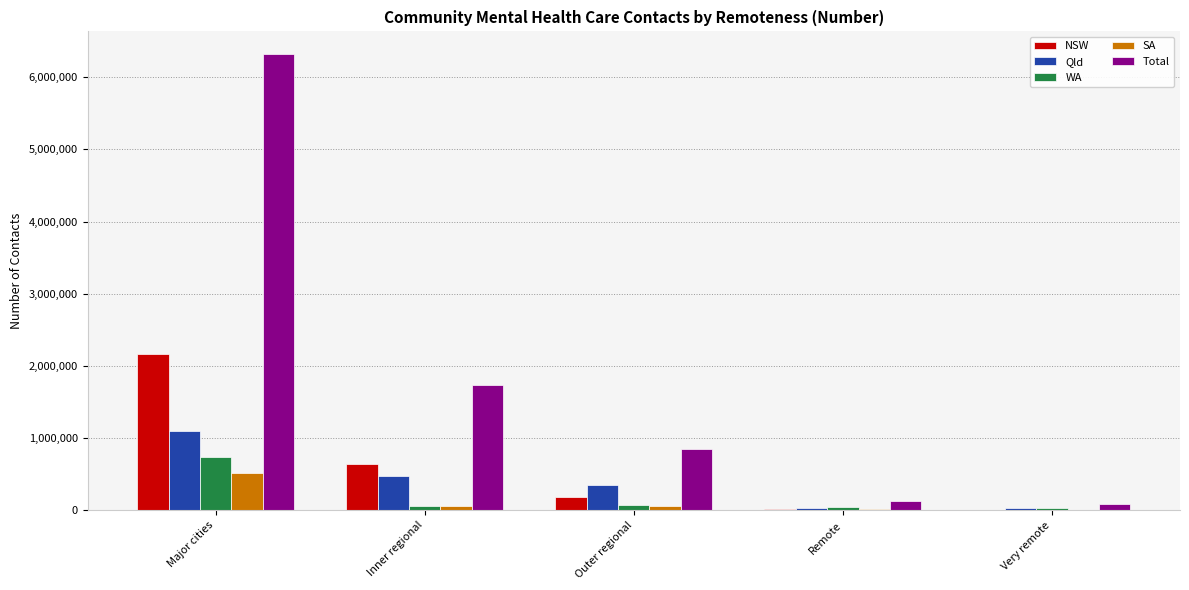

Are the bars horizontal?

No